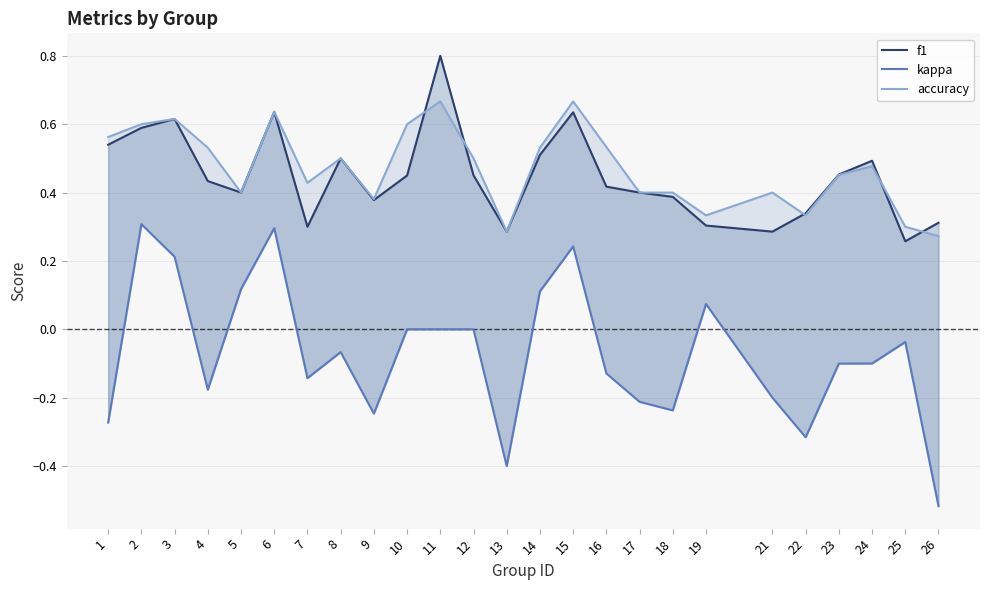

What is the value of the f1 point at the 20th from the left?

0.3